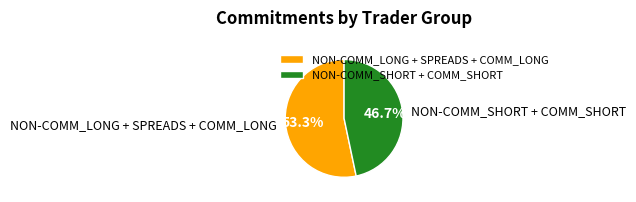

Which category accounts for the majority?

NON-COMM_LONG + SPREADS + COMM_LONG